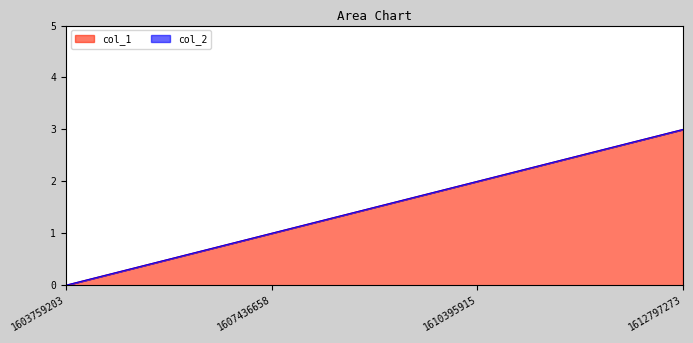

Which label corresponds to the smallest value in the chart?

1603759203